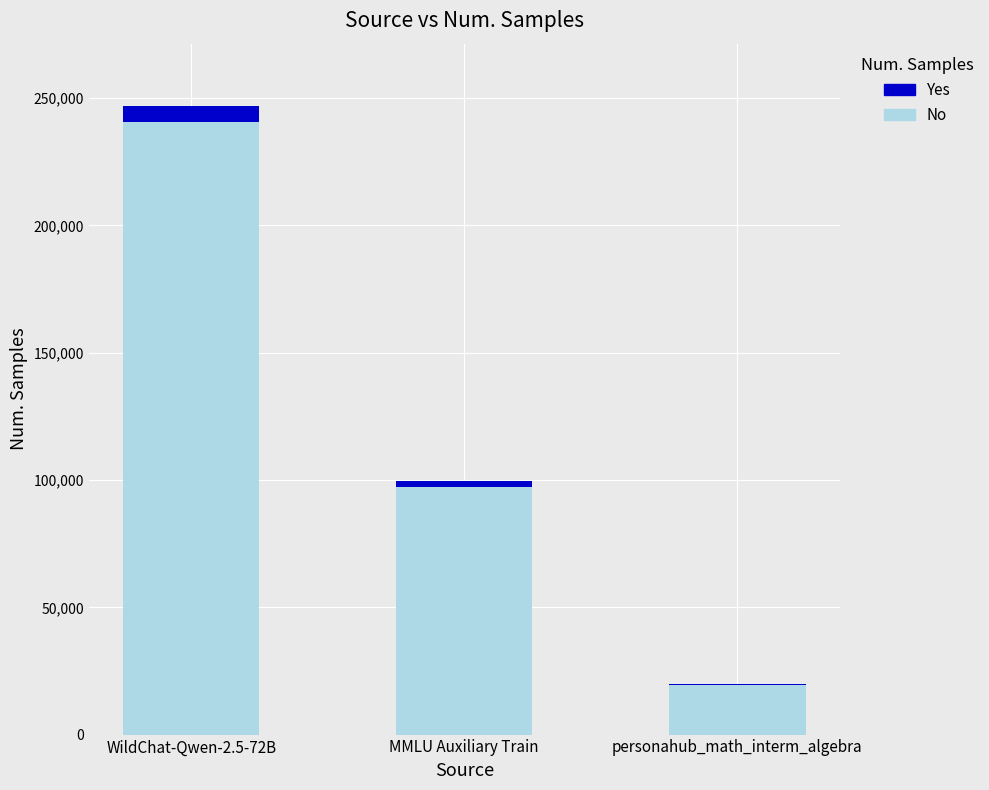

Read the value at WildChat-Qwen-2.5-72B, to the nearest 100.

246800